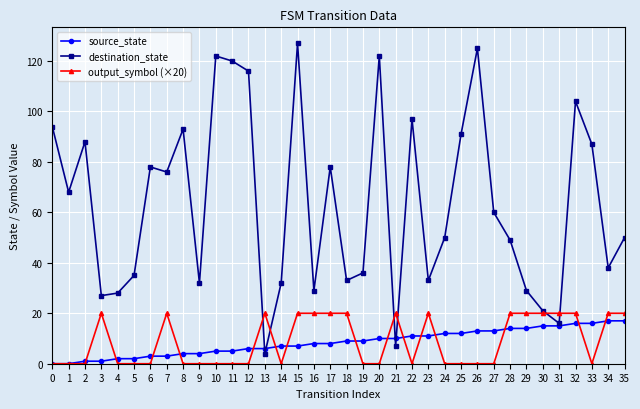

Is it true that source_state equals 3 at 6?

True